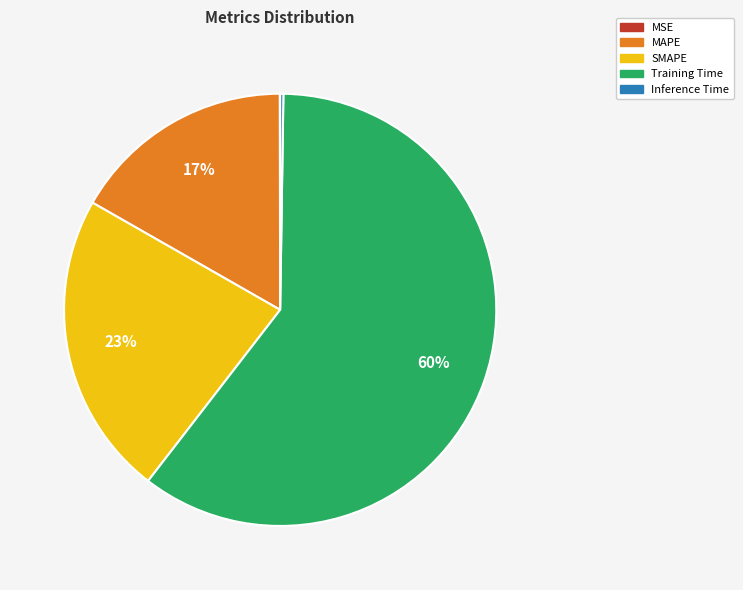

True or false: Training Time accounts for 60% of the total.

True